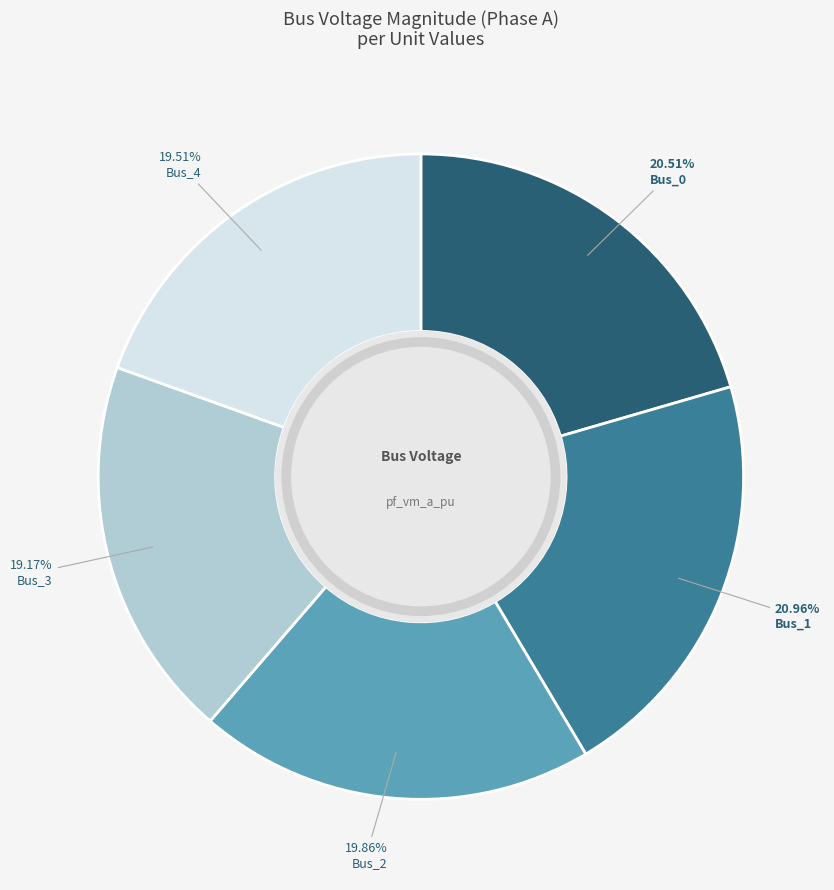

Does any single category account for the majority?

No